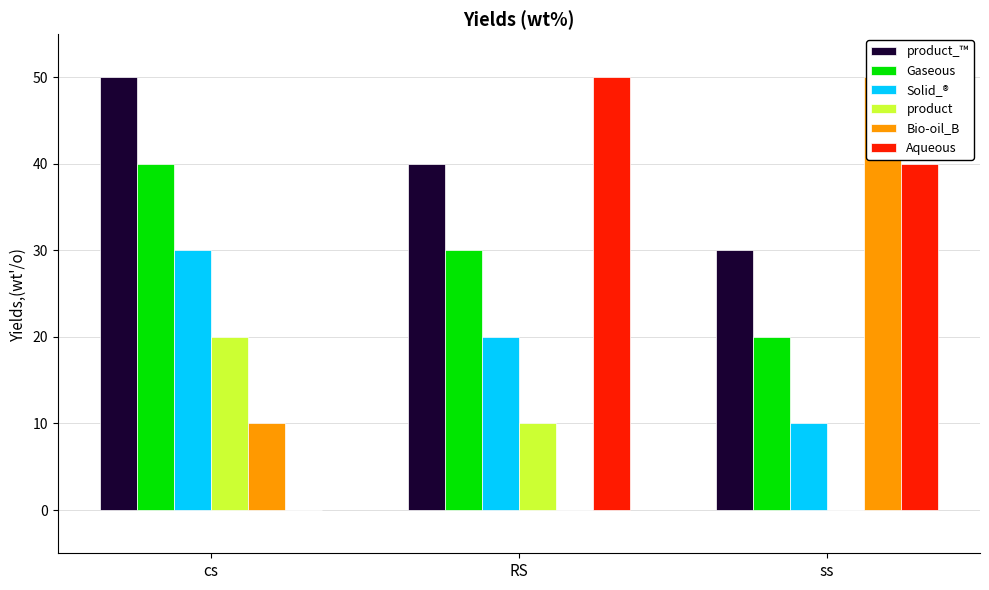

What are all the series names shown in the legend?

product_™, Gaseous, Solid_®, product, Bio-oil_B, Aqueous